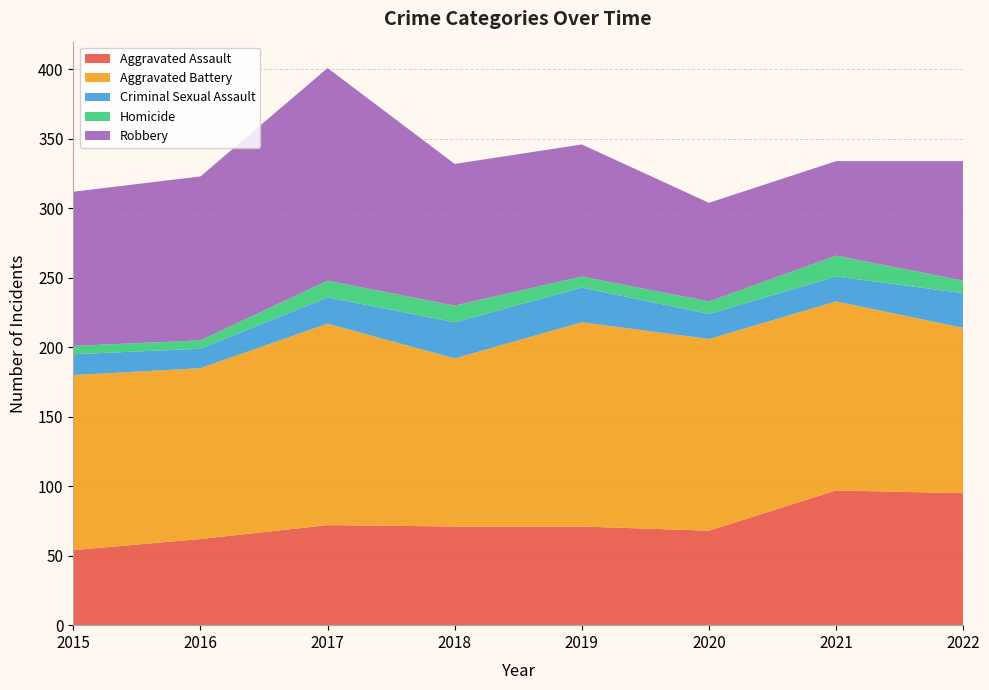

Reading left to right, what are all the values shown in this chart?

Aggravated Assault: 54	62	72	71	71	68	97	95
Aggravated Battery: 126	123	145	121	147	138	136	119
Criminal Sexual Assault: 15	14	19	26	25	18	18	25
Homicide: 6	6	12	12	8	9	15	9
Robbery: 111	118	153	102	95	71	68	86